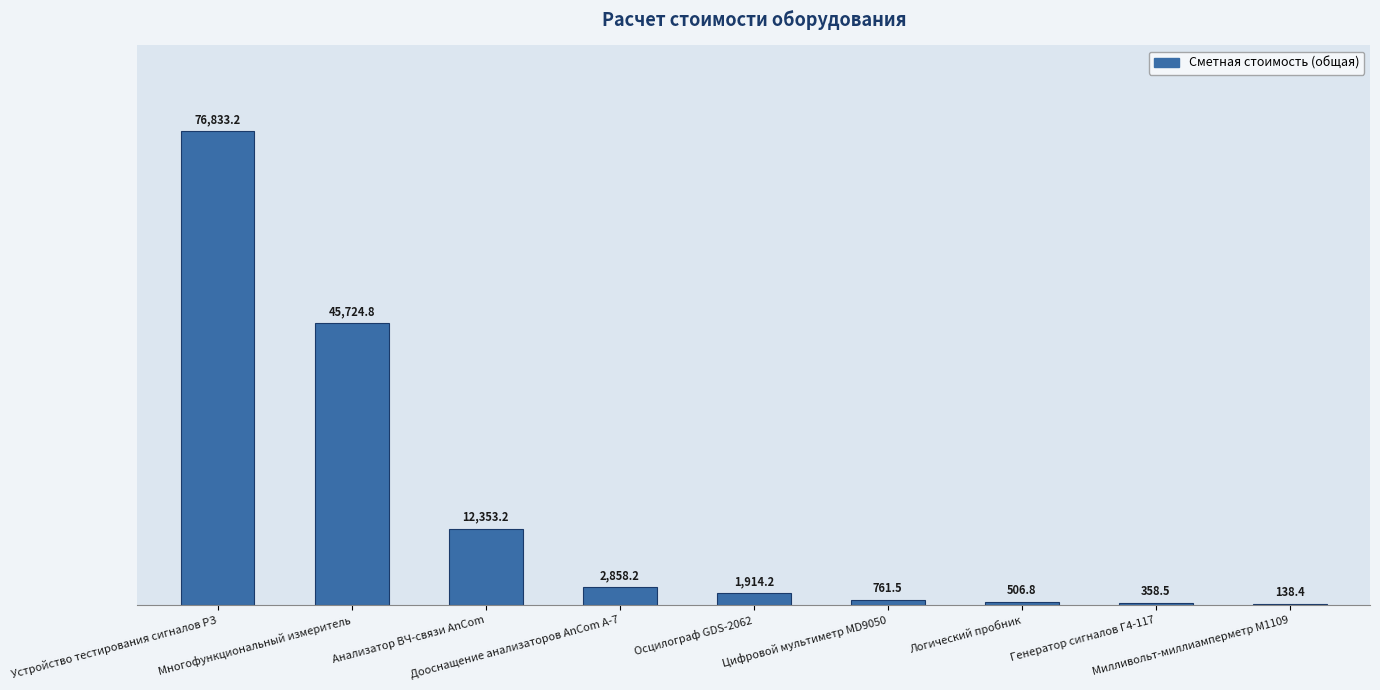

Is it true that the value at Милливольт-миллиамперметр М1109 is 138.4?

True